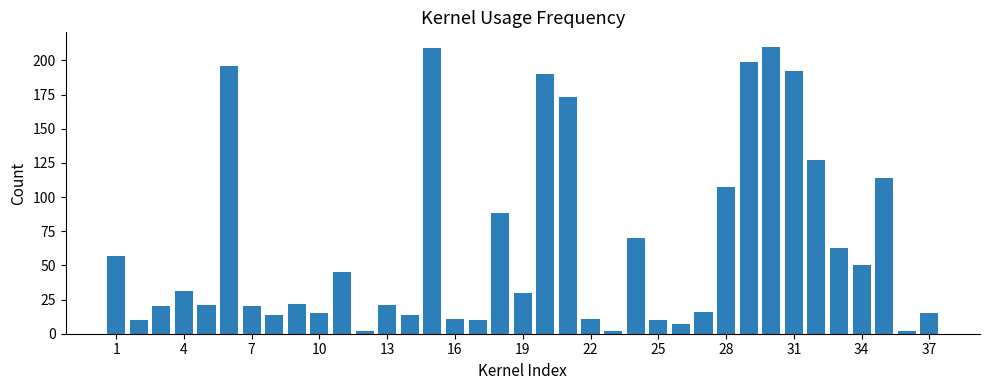

What is the greatest value displayed?

210